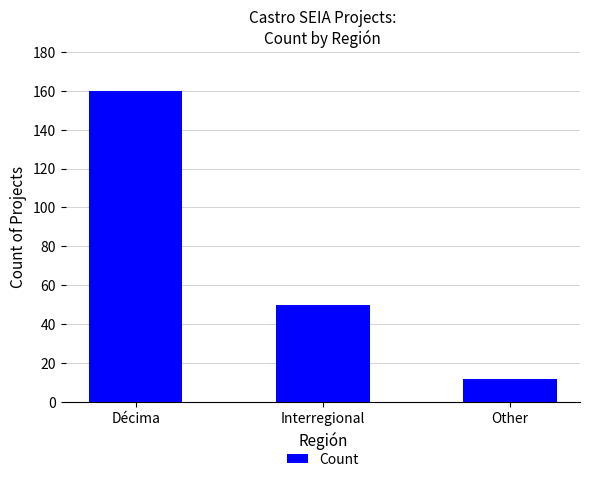

What is the greatest value displayed?

160